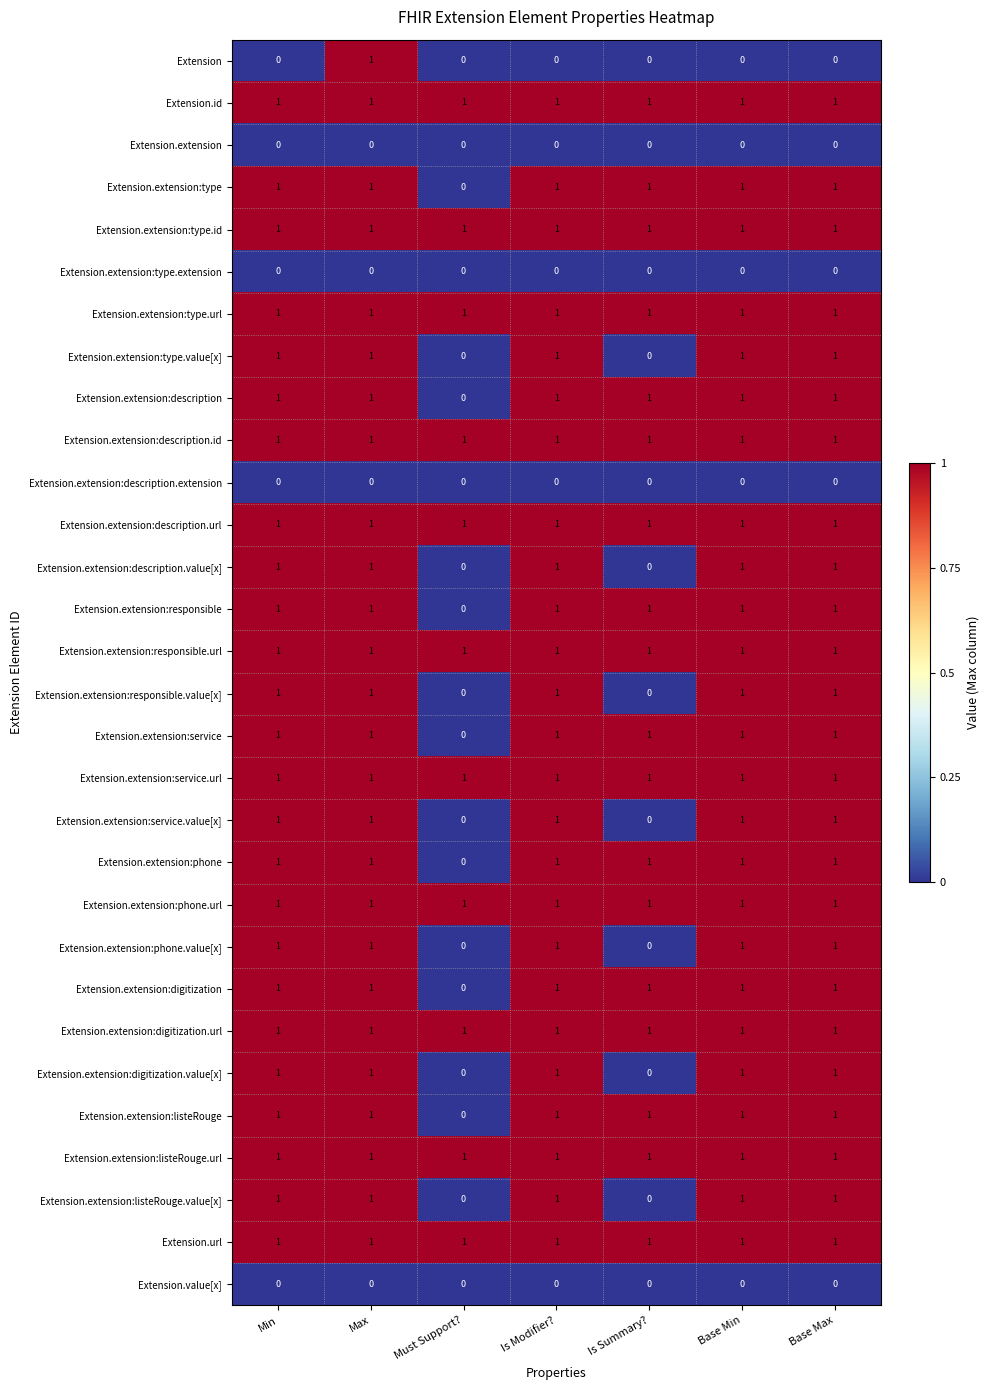

What is the sum of all Extension.extension:responsible.value[x] values?

5